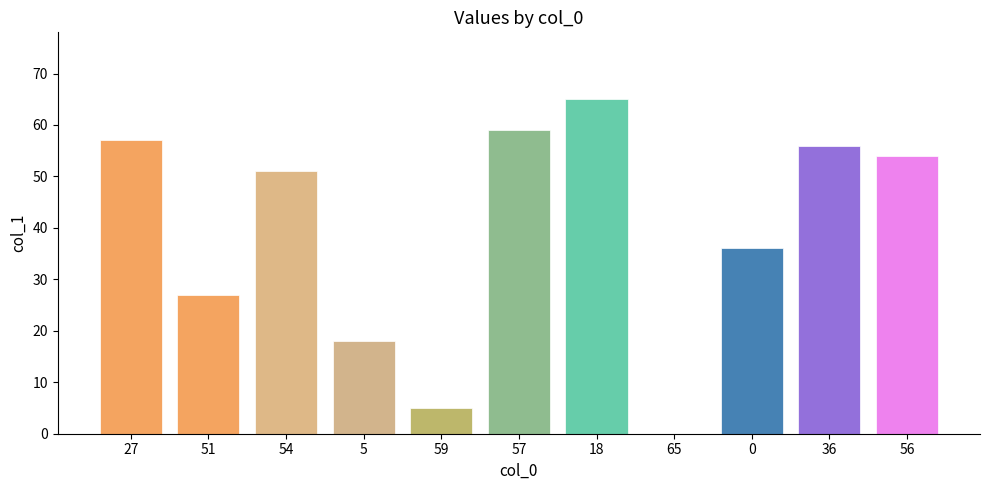

Which has a higher value, 27 or 59?

27